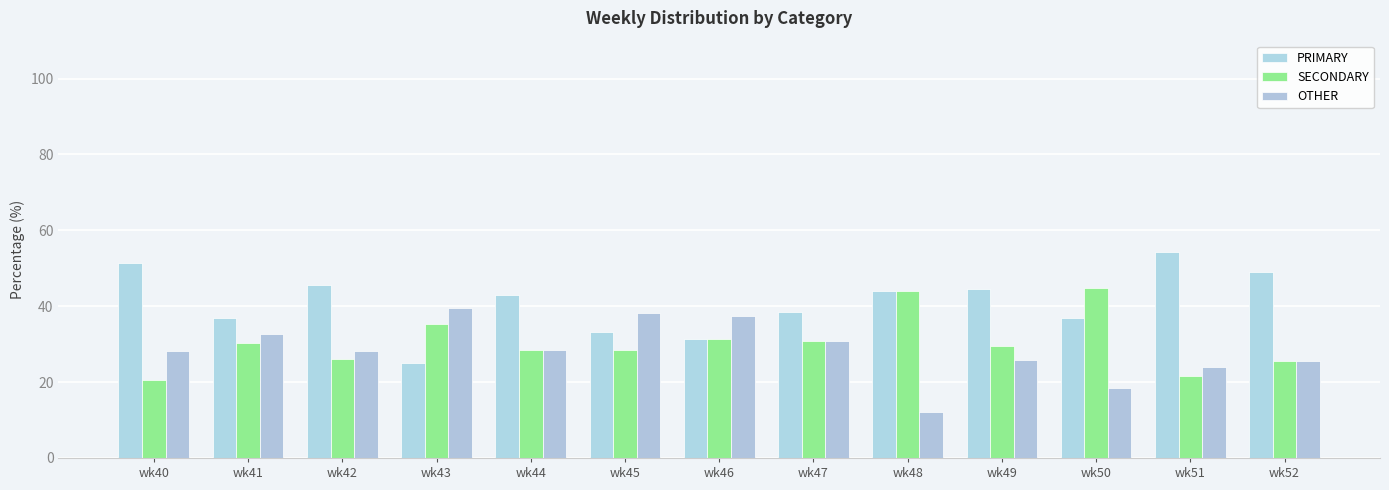

What is the difference between the SECONDARY values at wk51 and wk48?

22.3